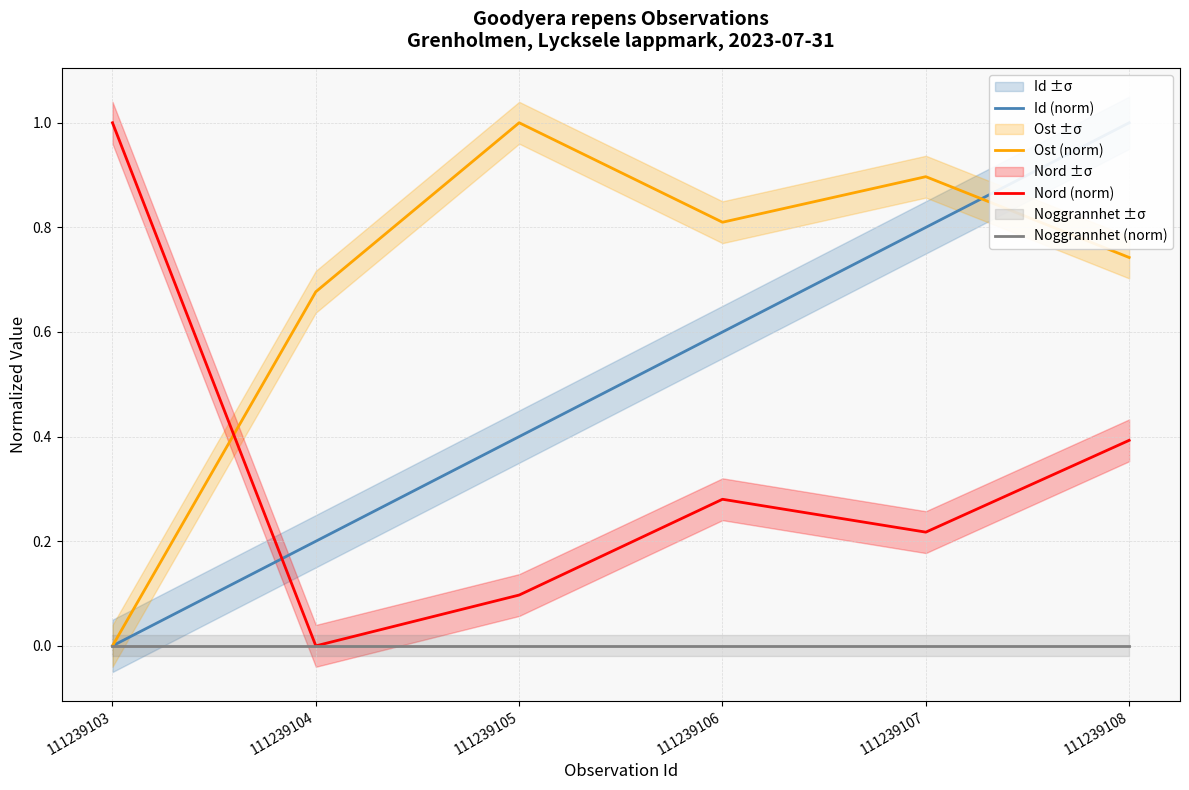

How many positive values does the Id (norm) series have?

5